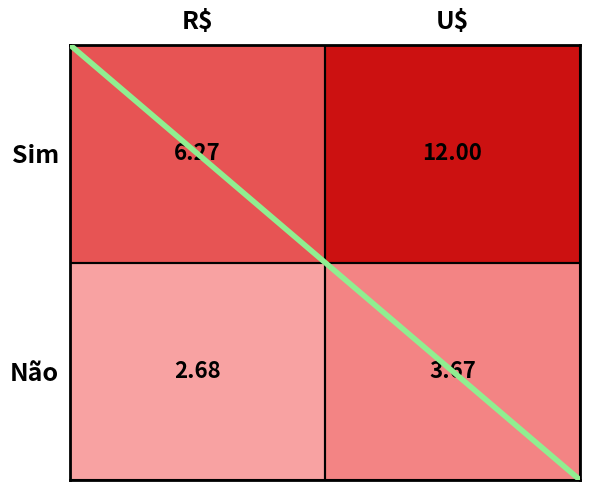

At which label does Não reach its minimum?

R$